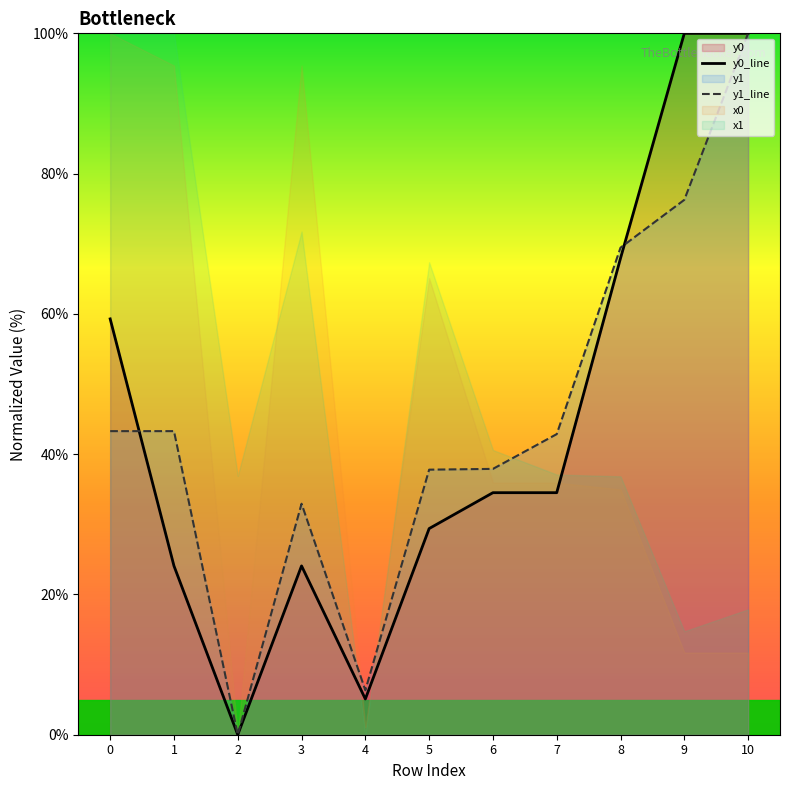

Where is the first local maximum for y1_line?

3